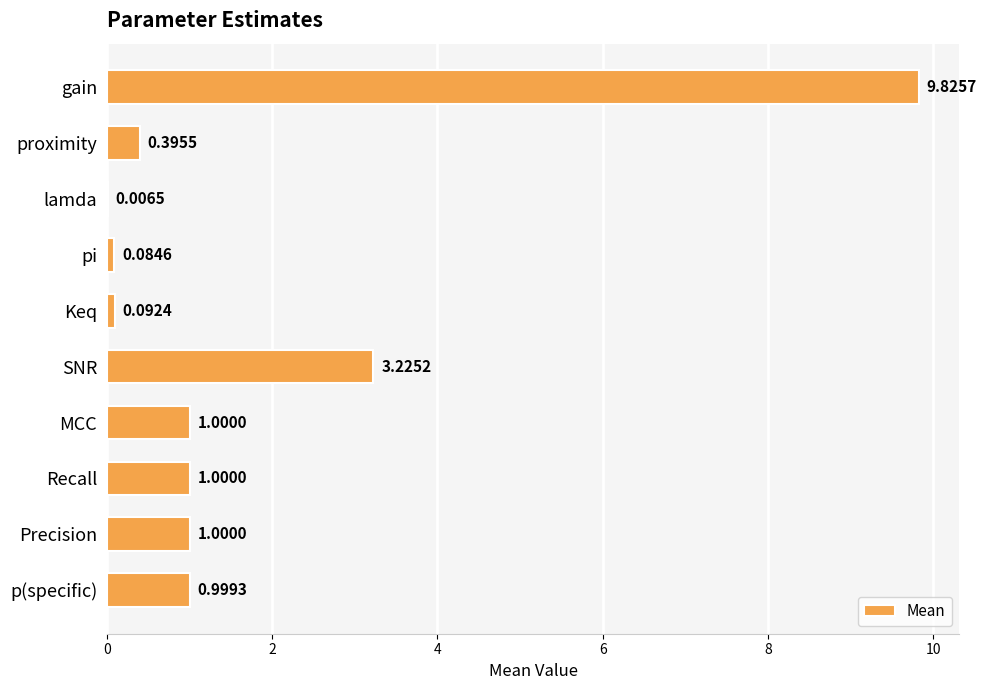

What is the sum of all values?

17.6